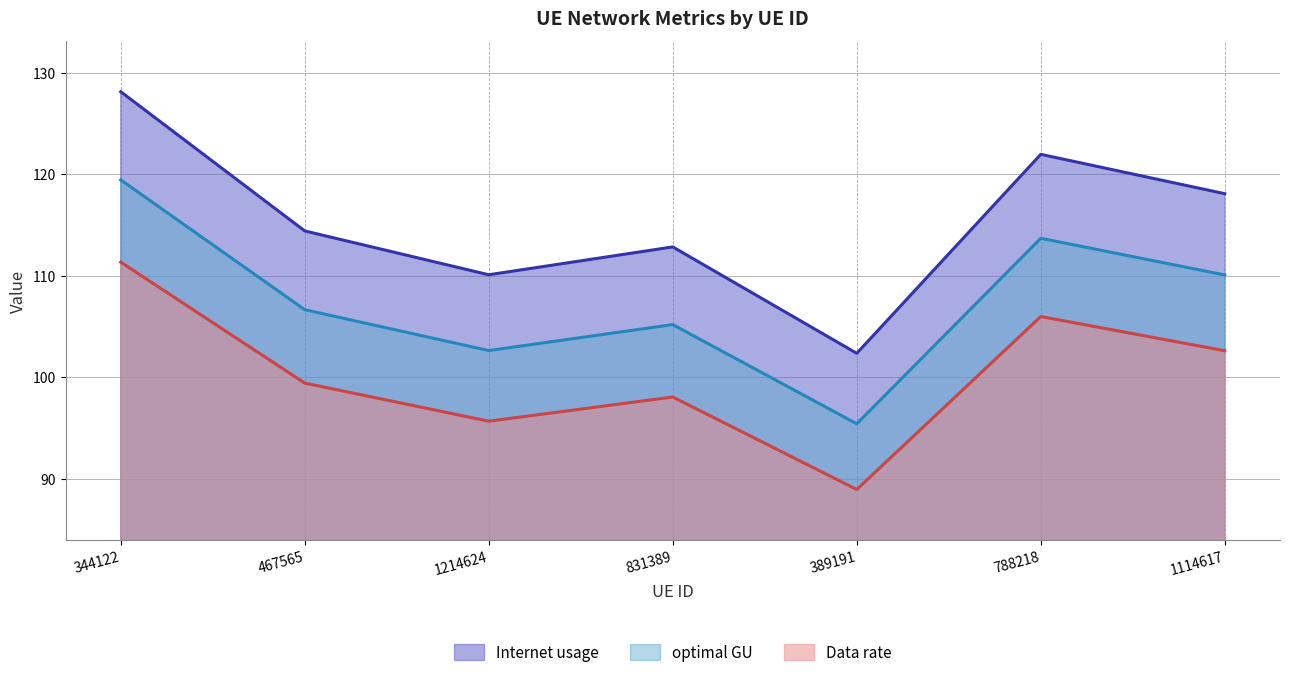

At how many categories does at least one series exceed 122?

1